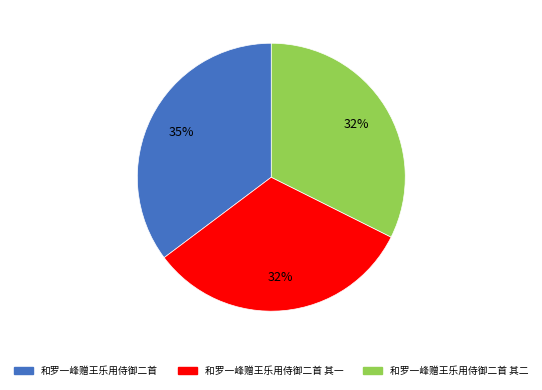

What percentage is the 和罗一峰赠王乐用侍御二首 其一 slice, to the nearest percent?

32%